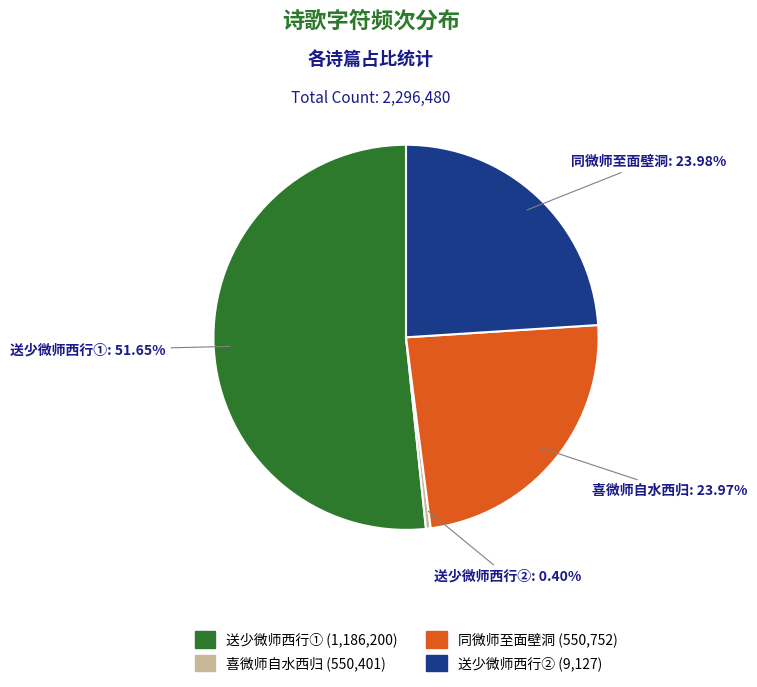

Is there any slice that represents more than half of the pie?

Yes